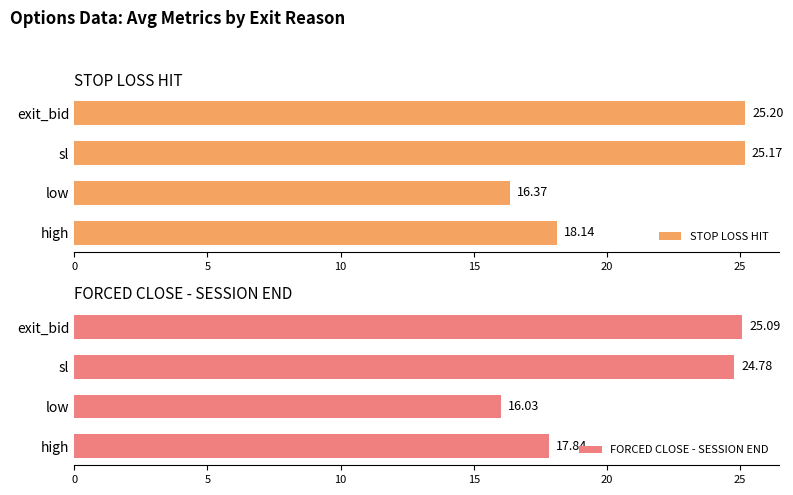

What is the value of the STOP LOSS HIT bar at the 1st from the left?

18.1